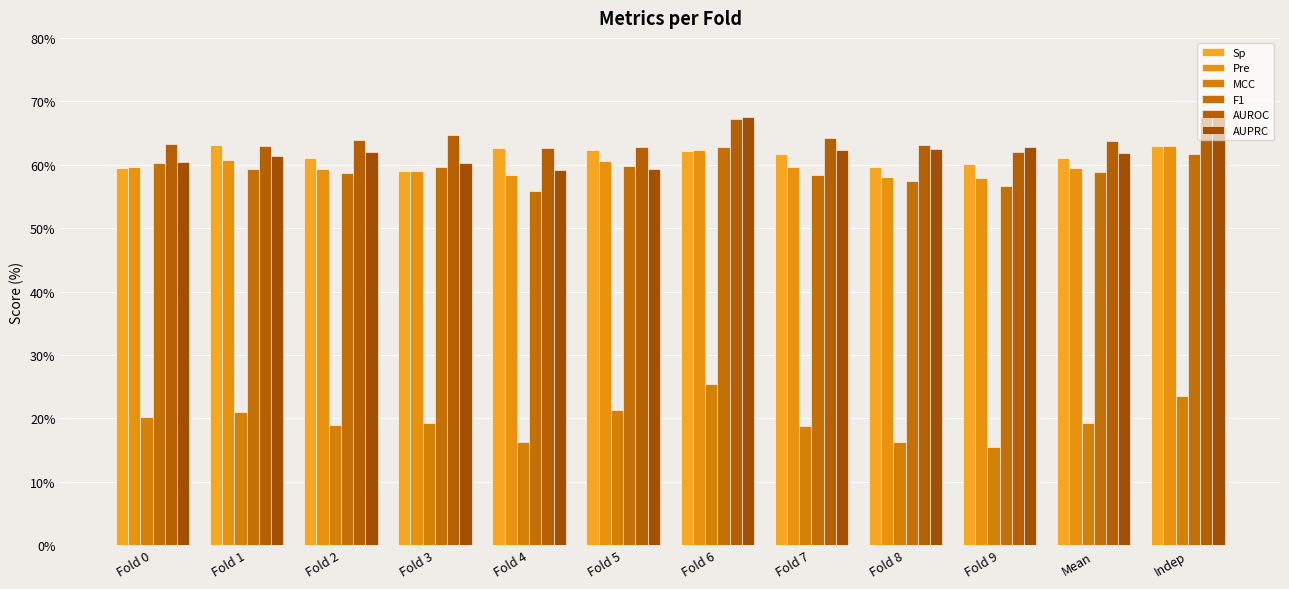

Which series has the largest total across all categories?

AUROC